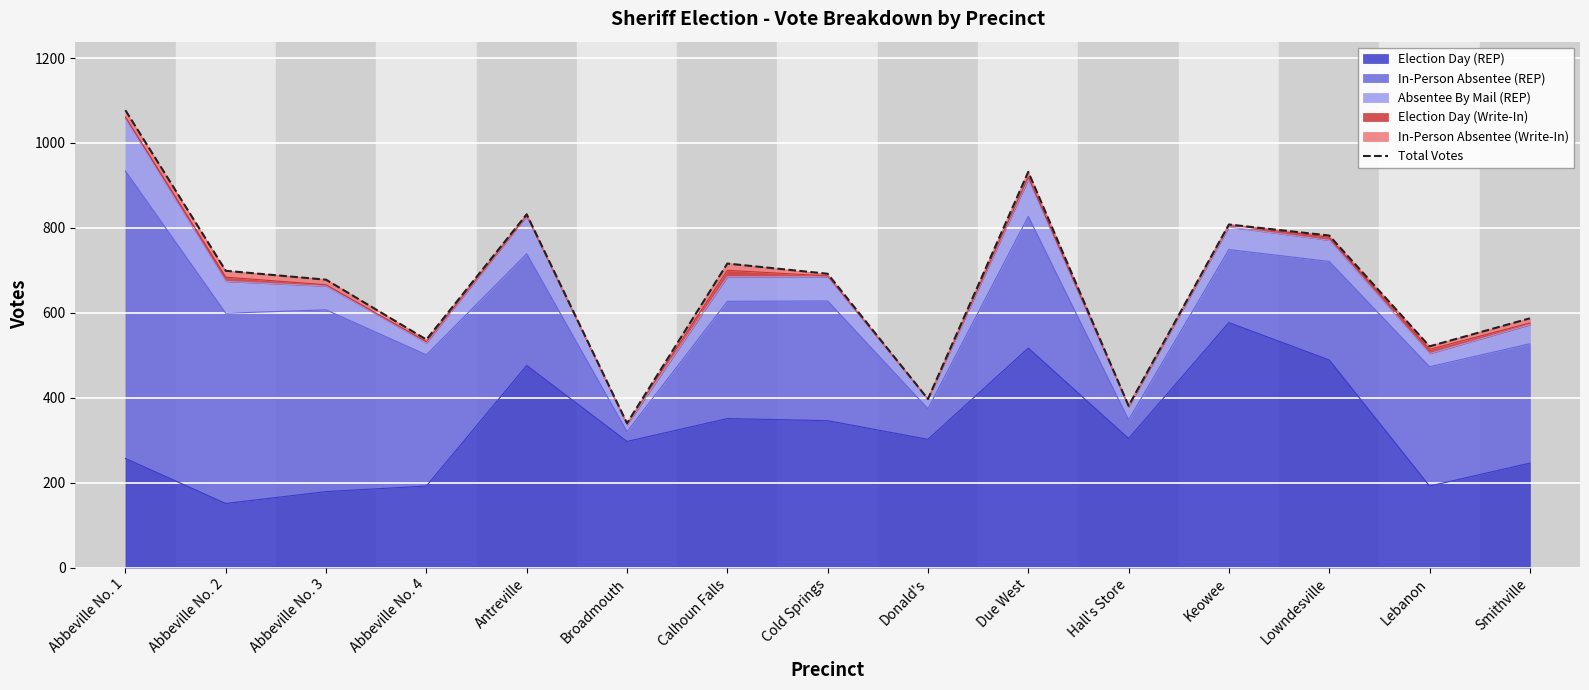

Which category has the lowest value across all series?

Broadmouth